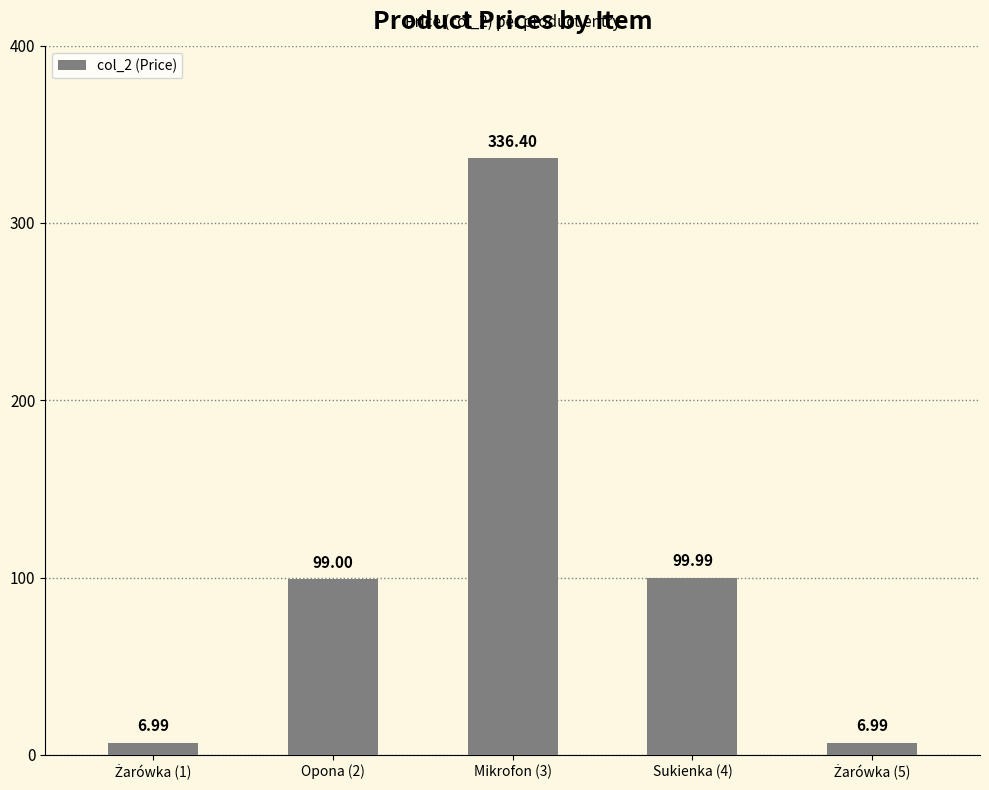

What is the difference between the maximum and minimum values?

329.4